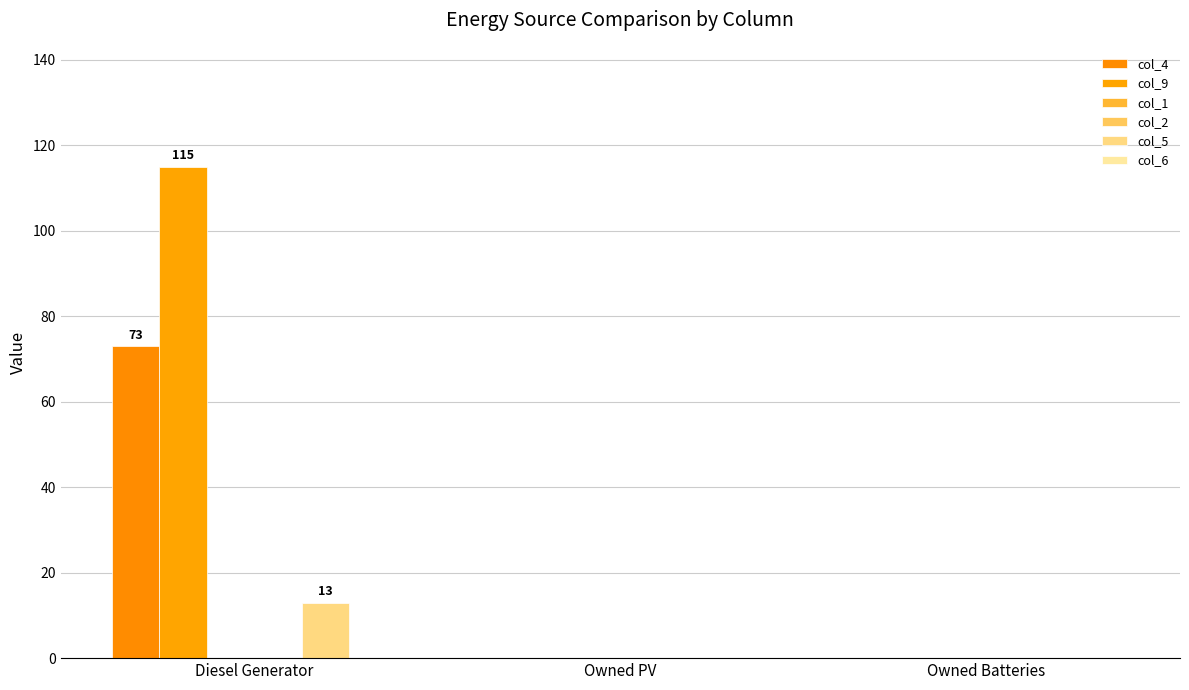

Are the bars grouped side by side (vs. stacked)?

Yes